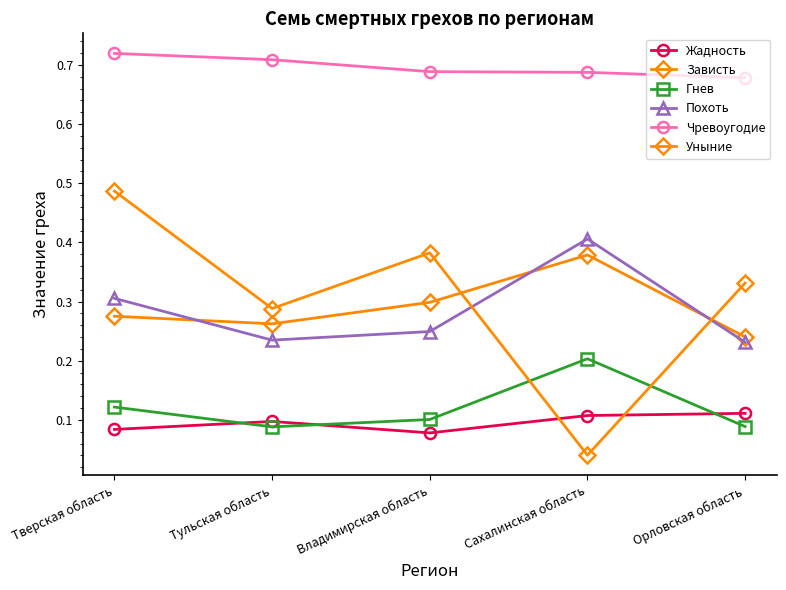

What is the label of the 1st point from the right?

Орловская область